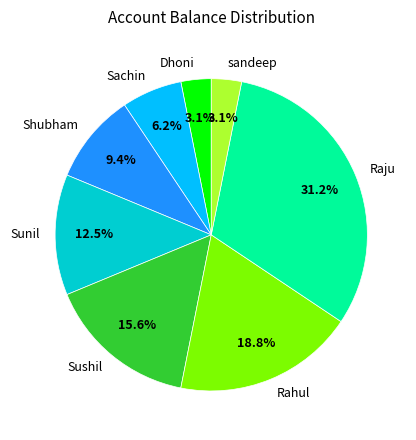

How much of the chart is everything except Raju?

68.8%